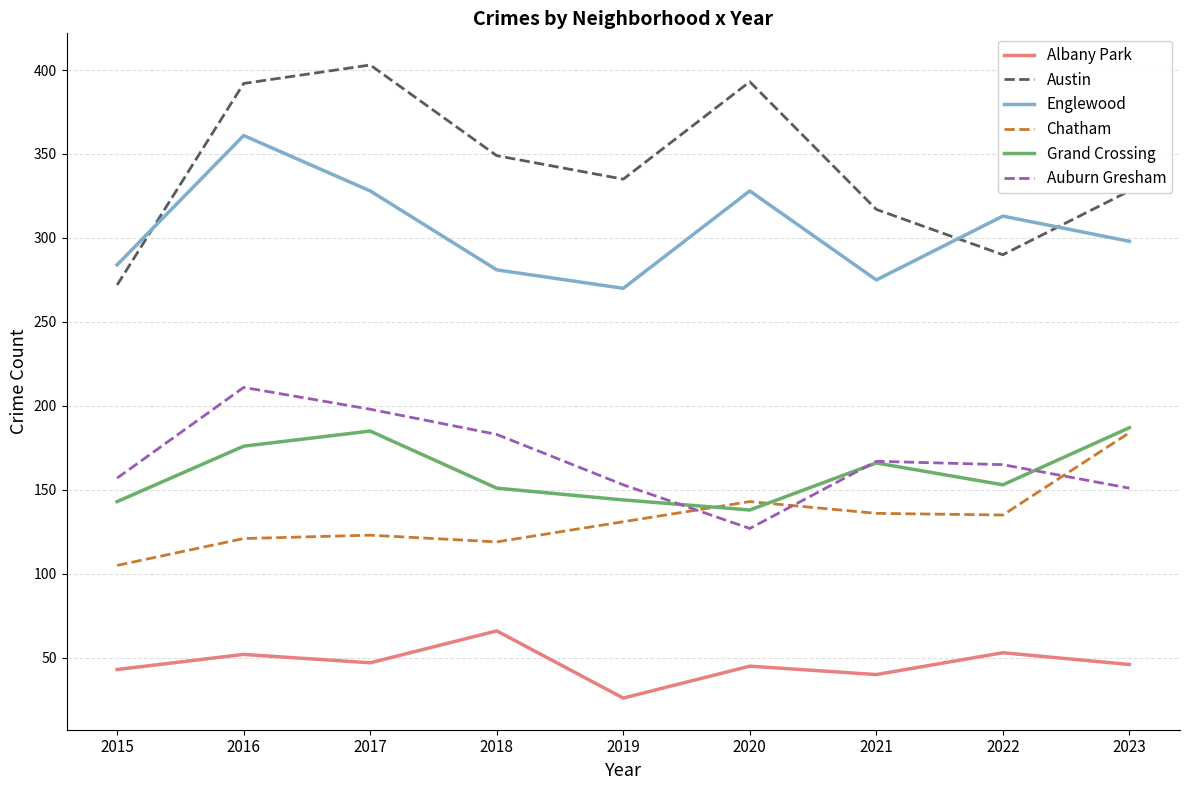

In Austin, how many points are lower than both neighbors (excluding endpoints)?

2